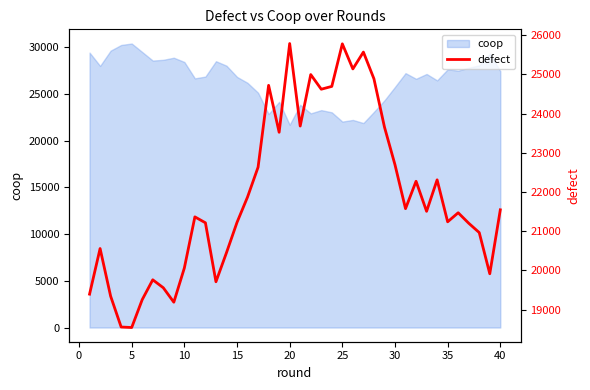

What is the maximum value for coop?

30377